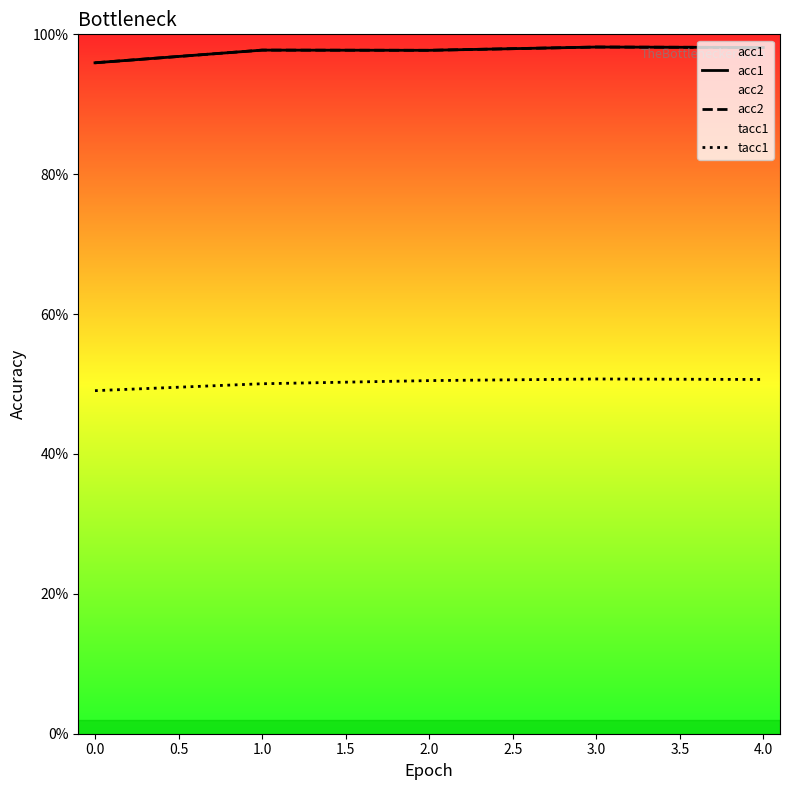

What is the value of the acc2 point at the 3rd from the left?

1.0